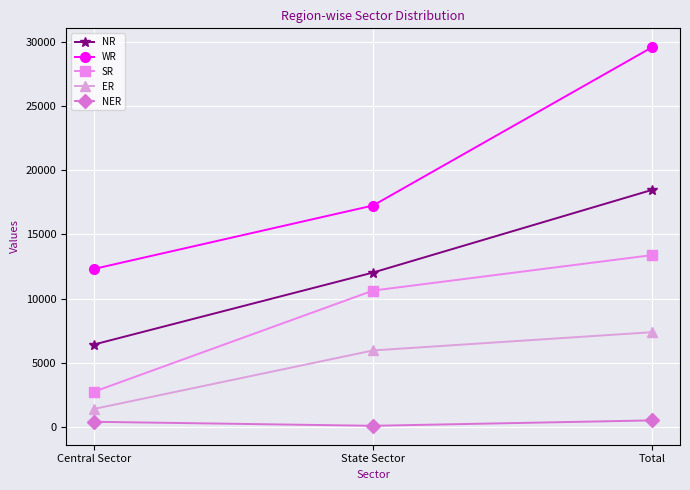

Is the value of ER at Total greater than the value of NR at Total?

No